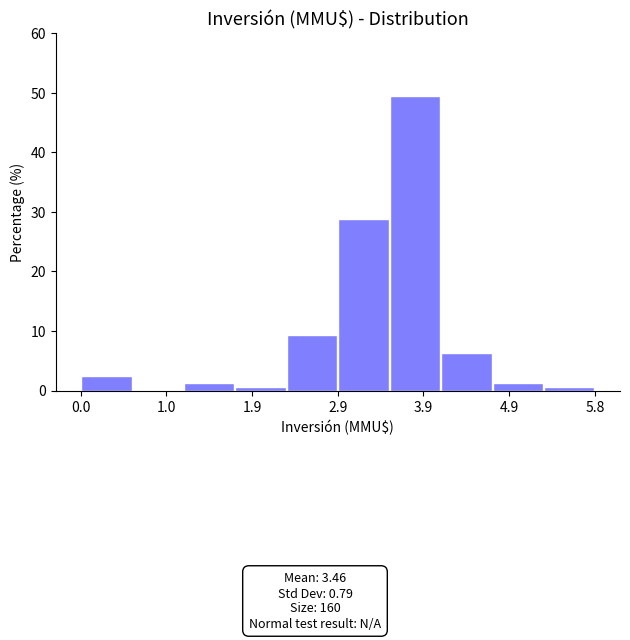

Over which range of the x-axis is the bar tallest?

3.5 to 4.1